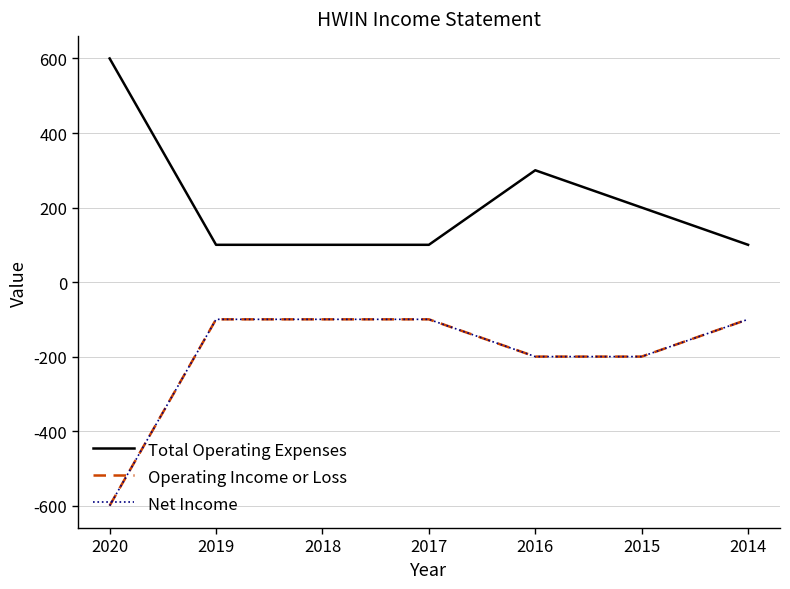

At 2020, list the series in order from smallest to largest.

Operating Income or Loss, Net Income, Total Operating Expenses